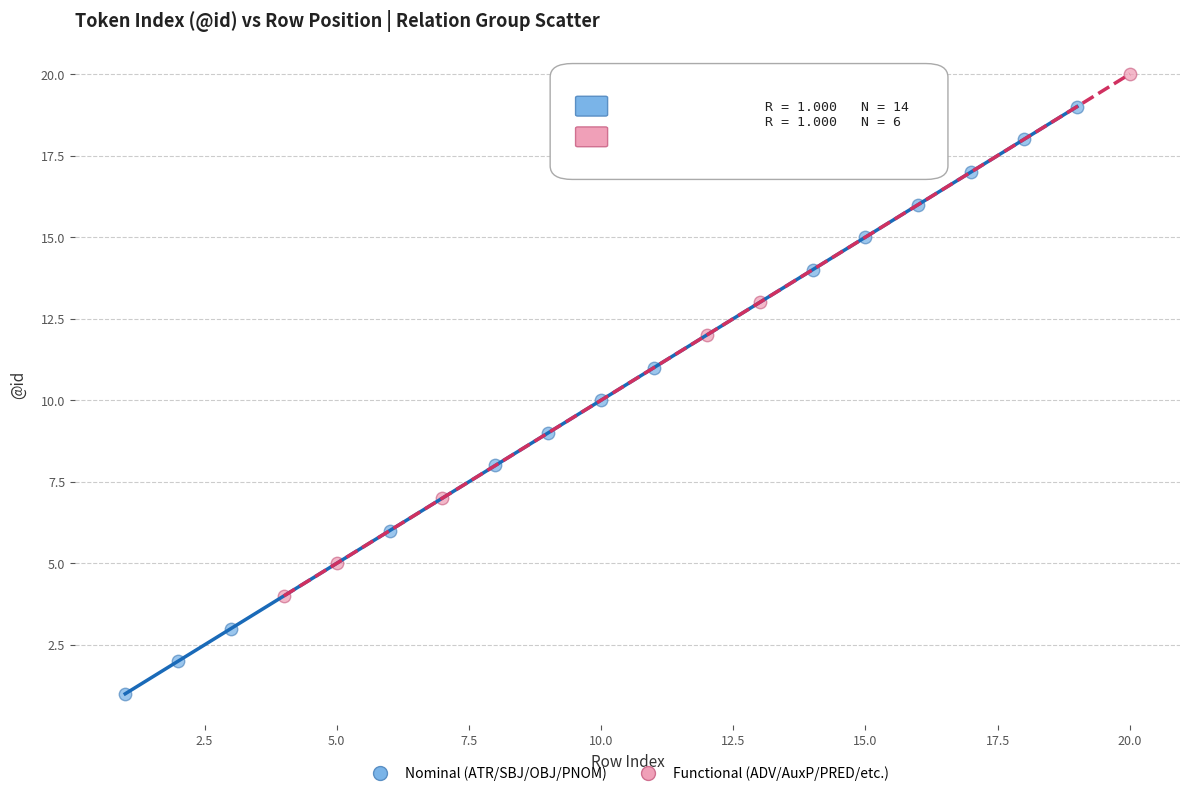

Which series contains the highest Y value?

Functional (ADV/AuxP/PRED/etc.)